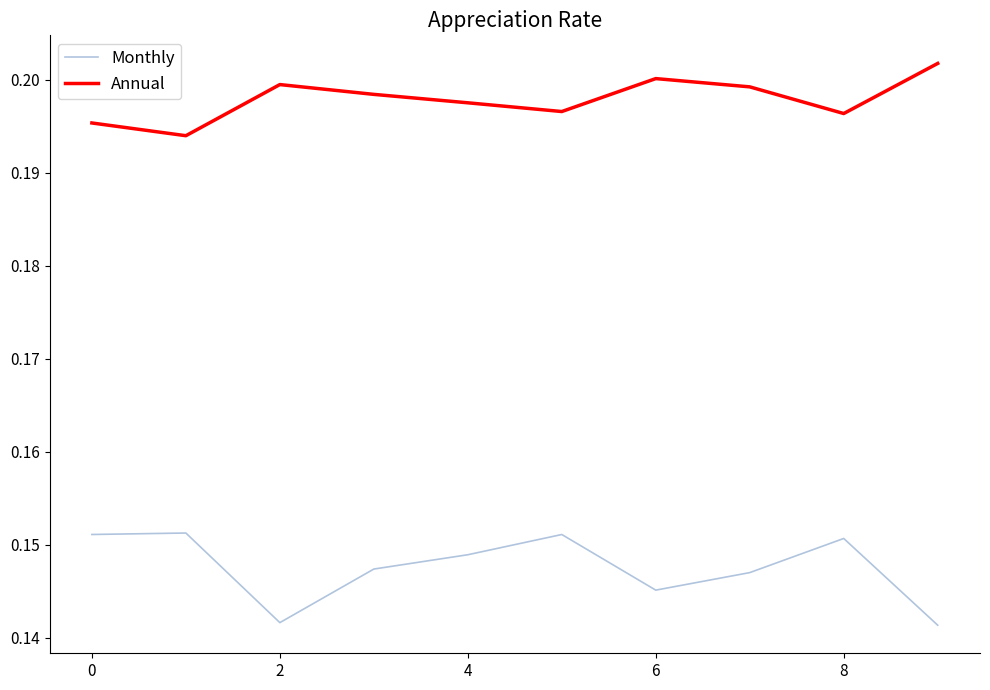

True or false: Monthly has more than 1 interior local peaks.

True